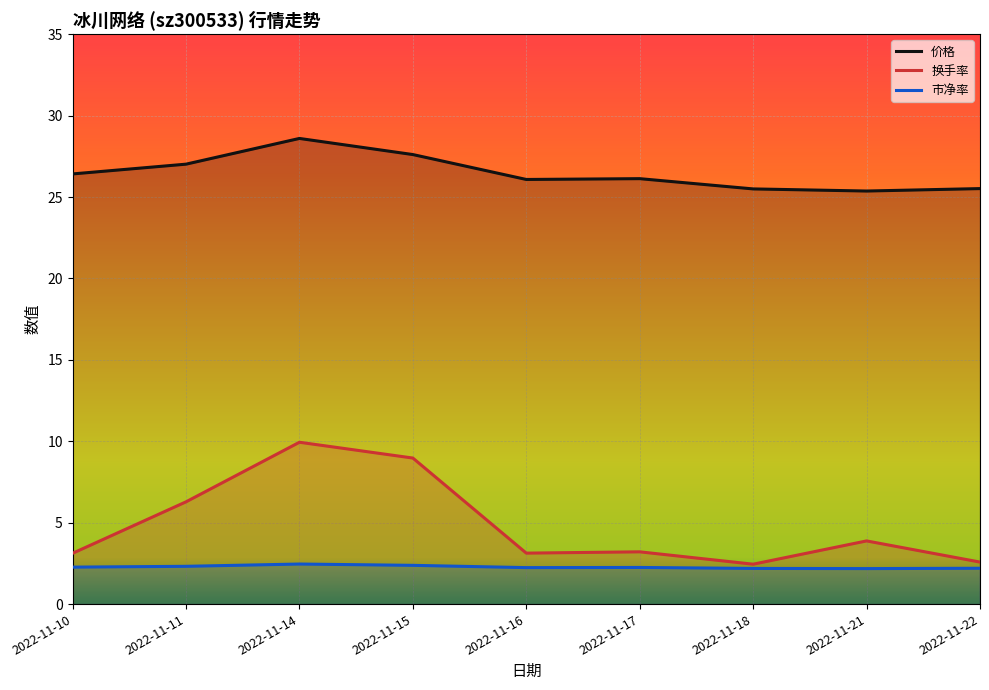

Where is the first local minimum for 价格?

2022-11-16